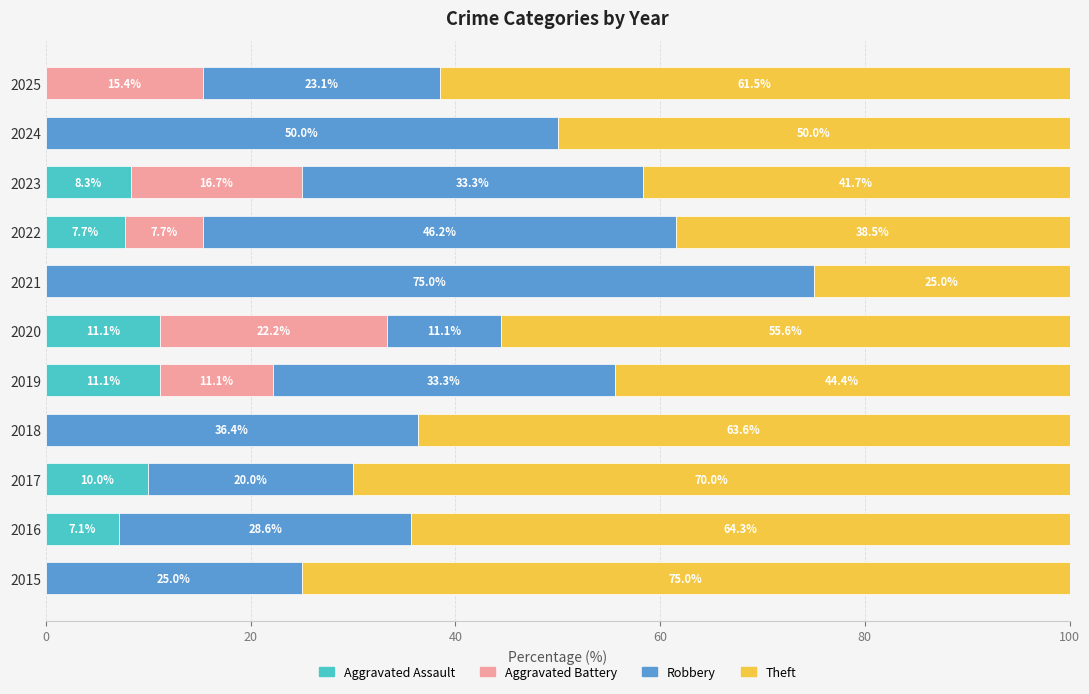

Where is Aggravated Assault nearest to the value 5?

2016